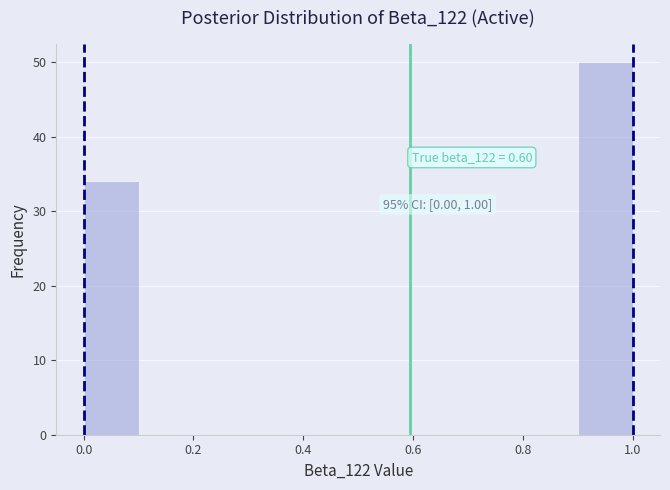

Over which range of the x-axis is the bar tallest?

0.9 to 1.0